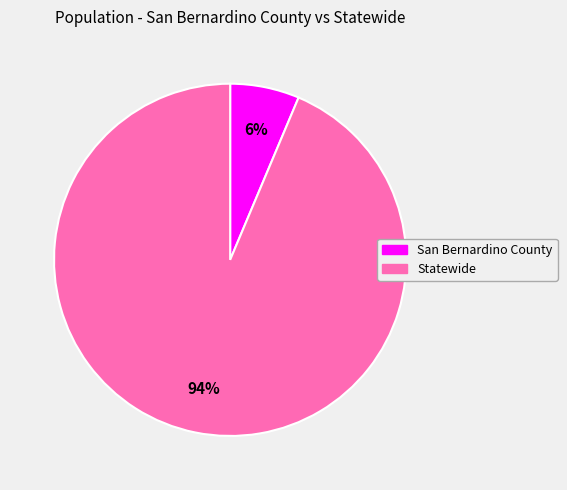

Which has a higher value, Statewide or San Bernardino County?

Statewide